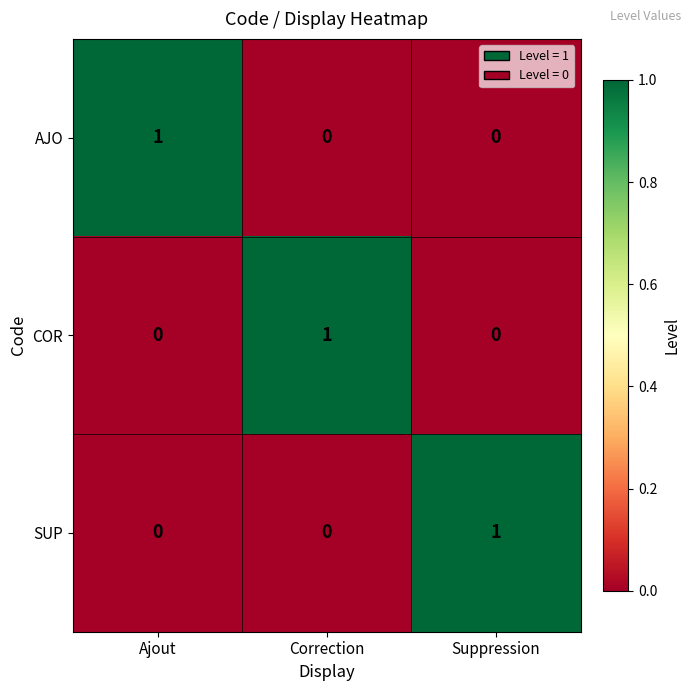

The COR series shows 1 at Ajout. True or false?

False